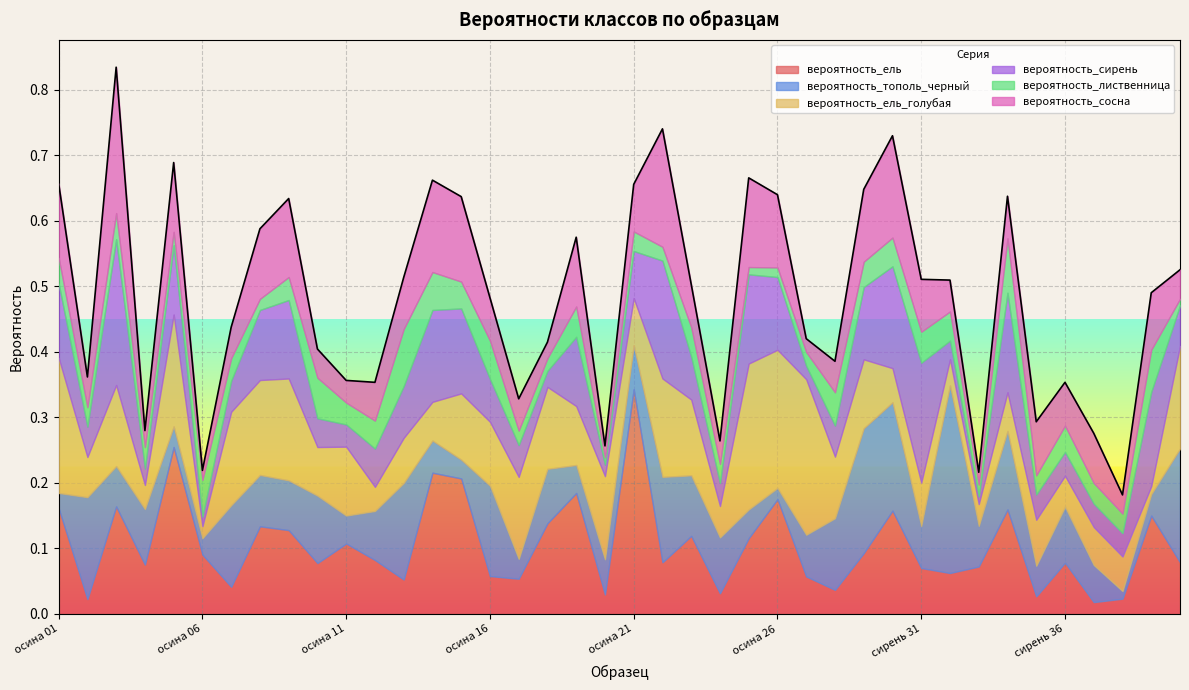

What is the maximum value for вероятность_сосна?

0.2